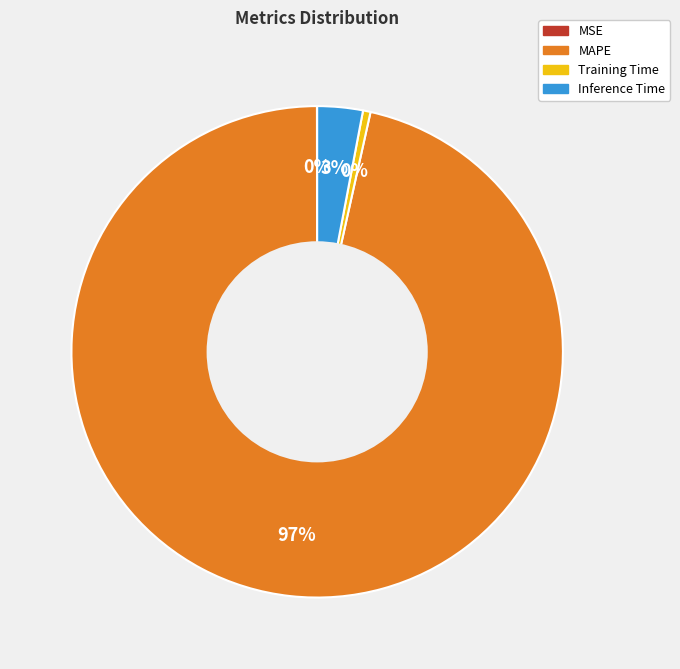

Is it true that Inference Time is 3% of the pie?

True